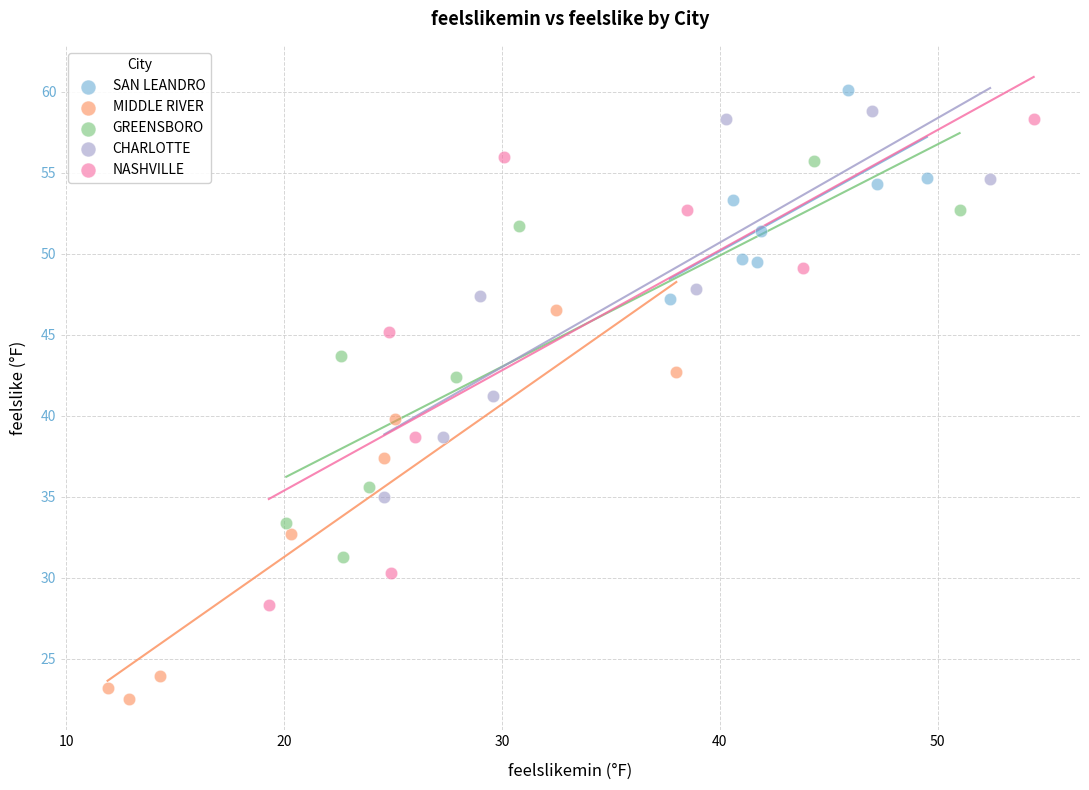

Which series reaches the minimum Y coordinate?

MIDDLE RIVER